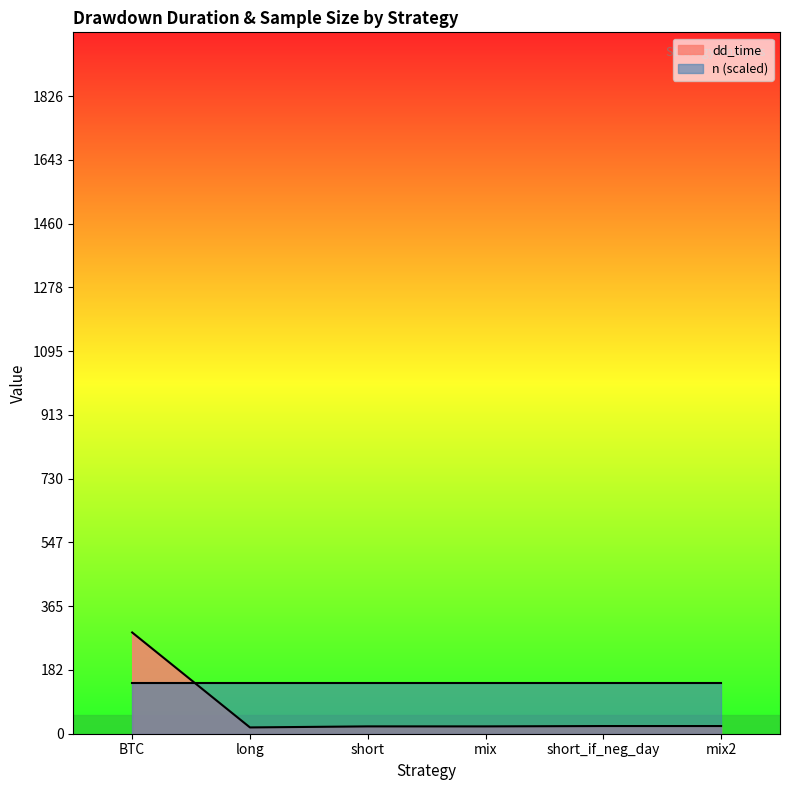

Reading left to right, list all the values displayed in this chart.

BTC=290	long=18	short=21	mix=21	short_if_neg_day=22	mix2=22